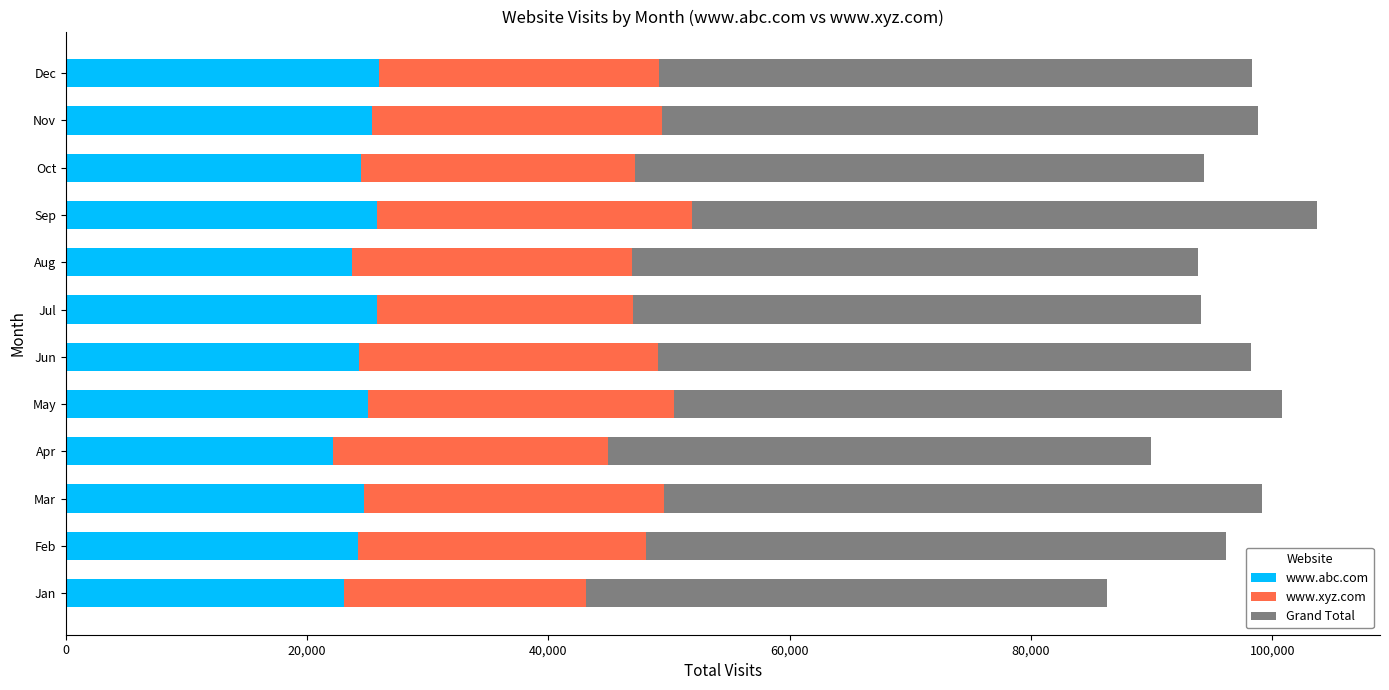

Count the number of data series in this chart.

3